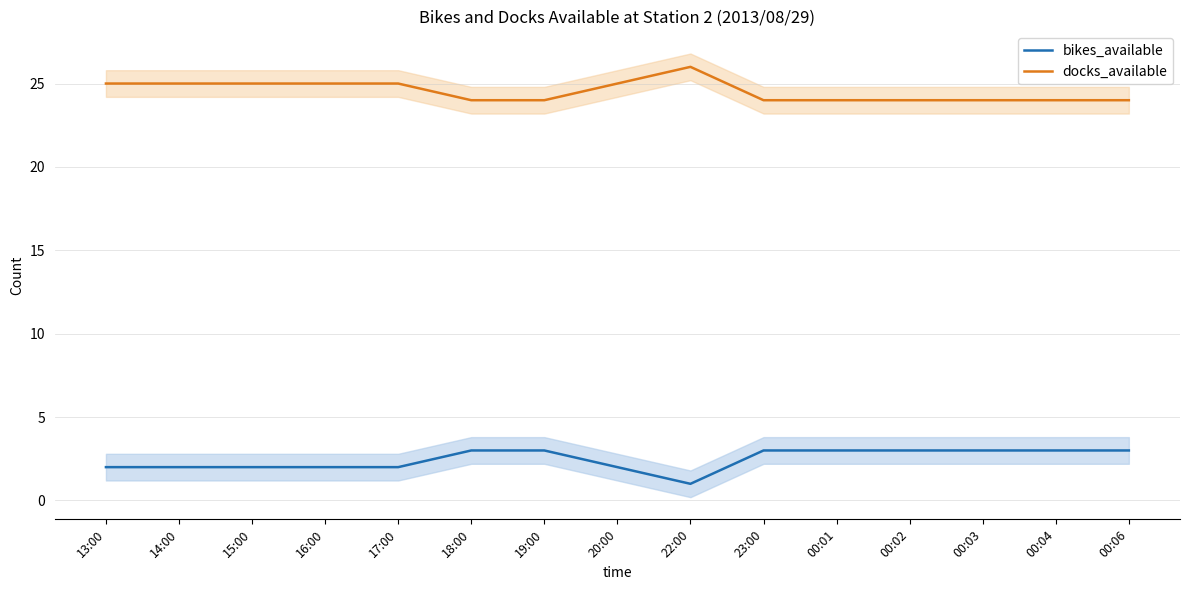

True or false: docks_available and bikes_available cross at least once.

False